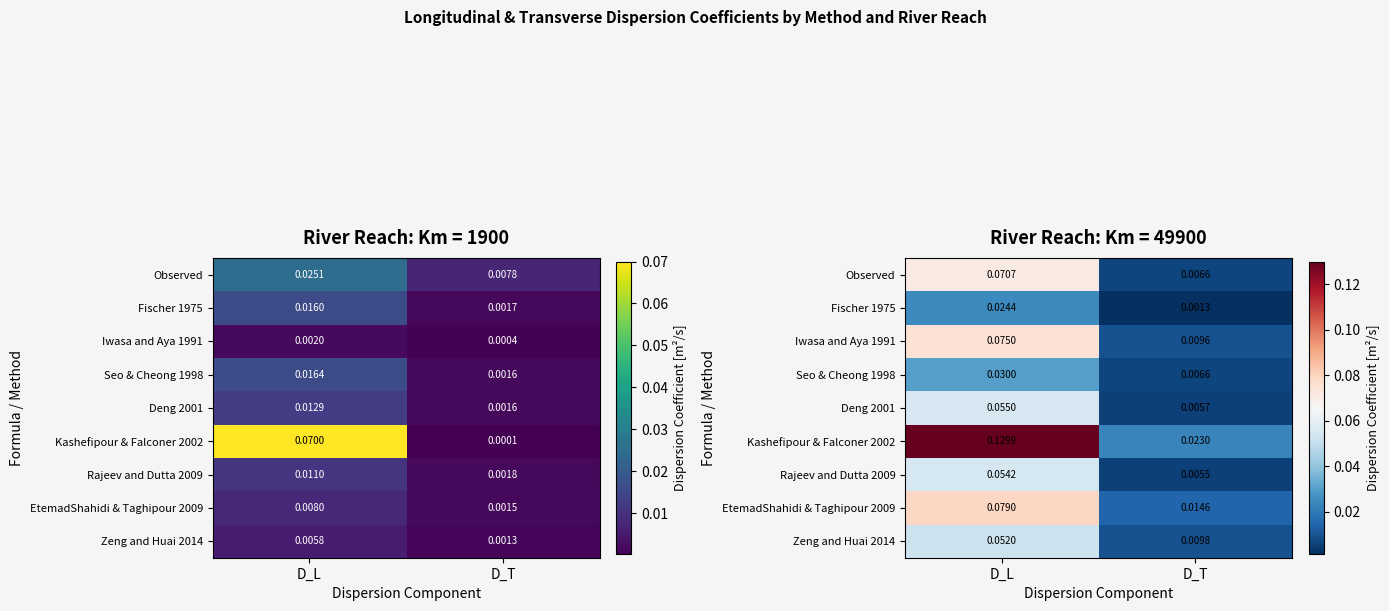

At which label does Observed reach its peak?

D_L